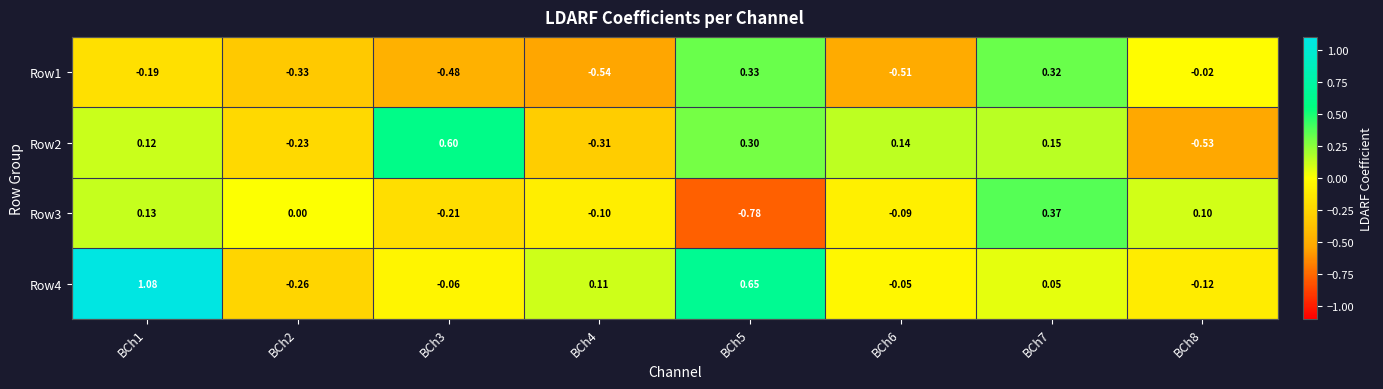

At which category is the sum across all series the highest?

BCh1